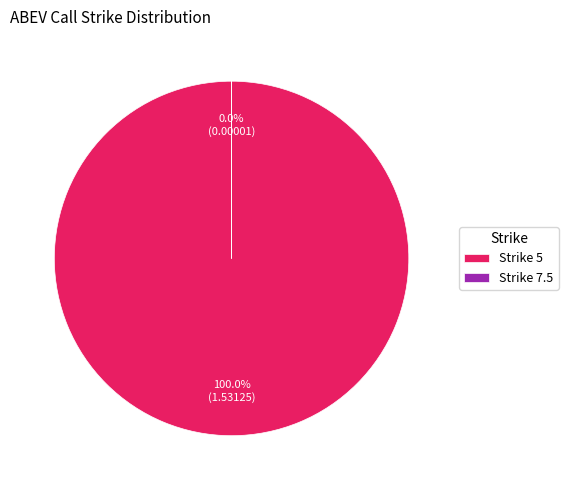

What is the change in value from 5 to 7.5?

-1.5